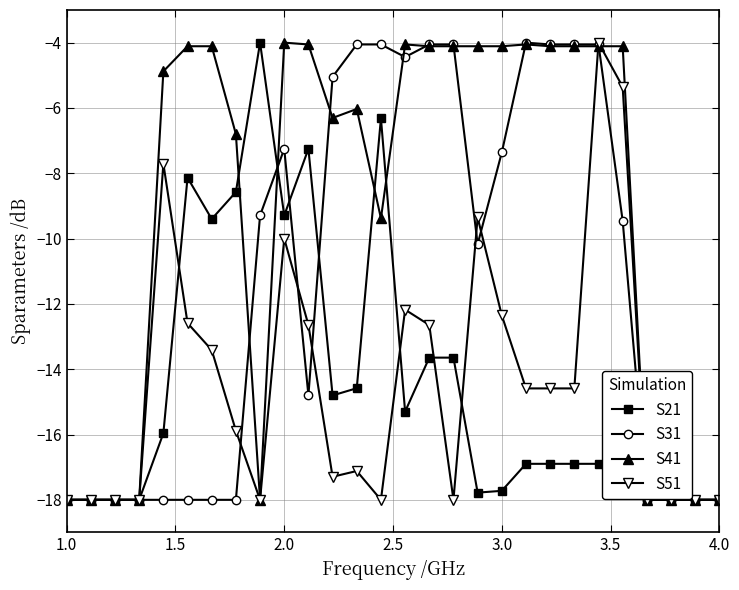

What is the value of the S41 point at the 23rd from the left?

-4.1